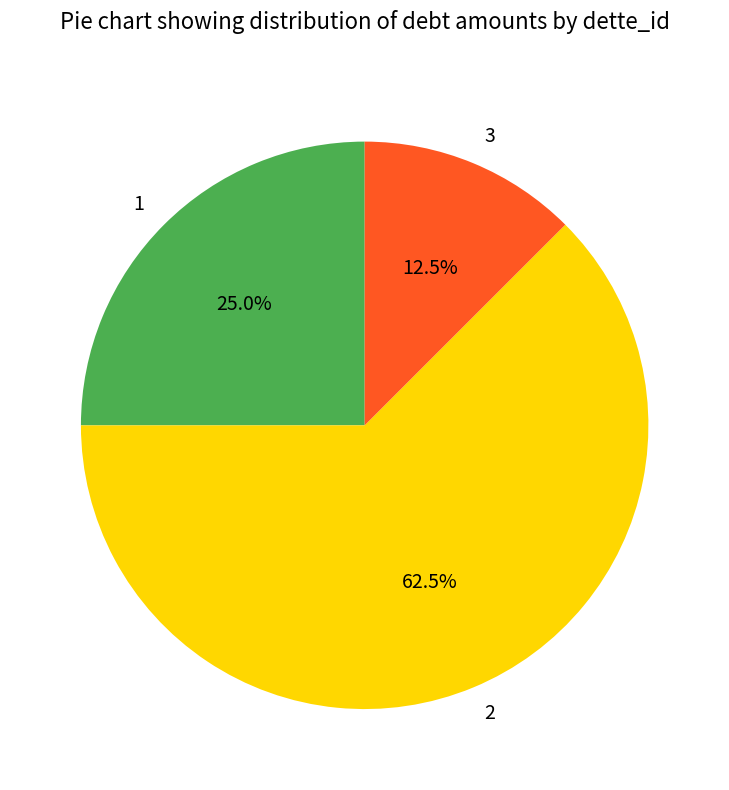

Rank the categories by value from highest to lowest.

2, 1, 3